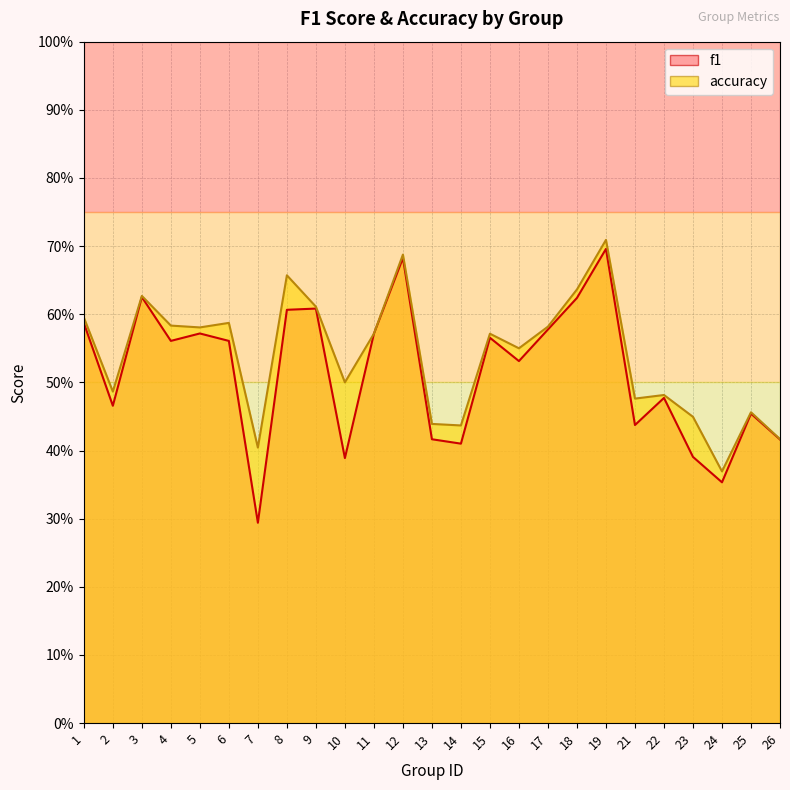

What is the total value across all series at 13?

0.9